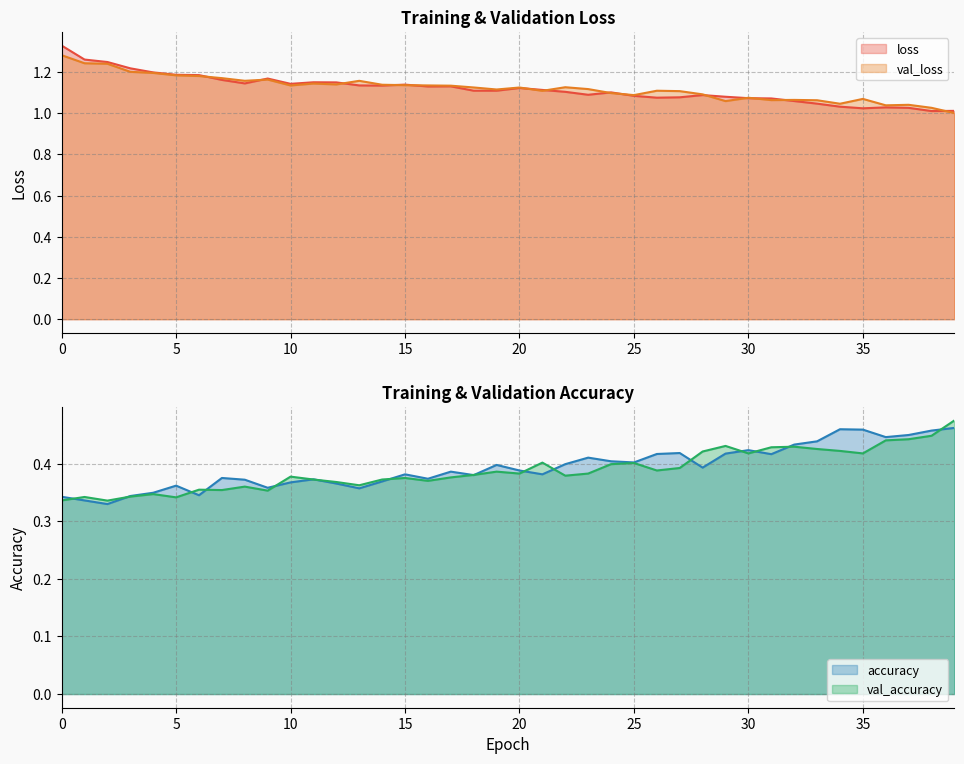

Rank the categories by val_loss value from highest to lowest.

0, 1, 2, 3, 4, 5, 6, 7, 9, 8, 13, 11, 12, 14, 15, 16, 10, 17, 22, 18, 20, 23, 19, 26, 21, 27, 24, 28, 25, 30, 35, 32, 31, 33, 29, 34, 37, 36, 38, 39